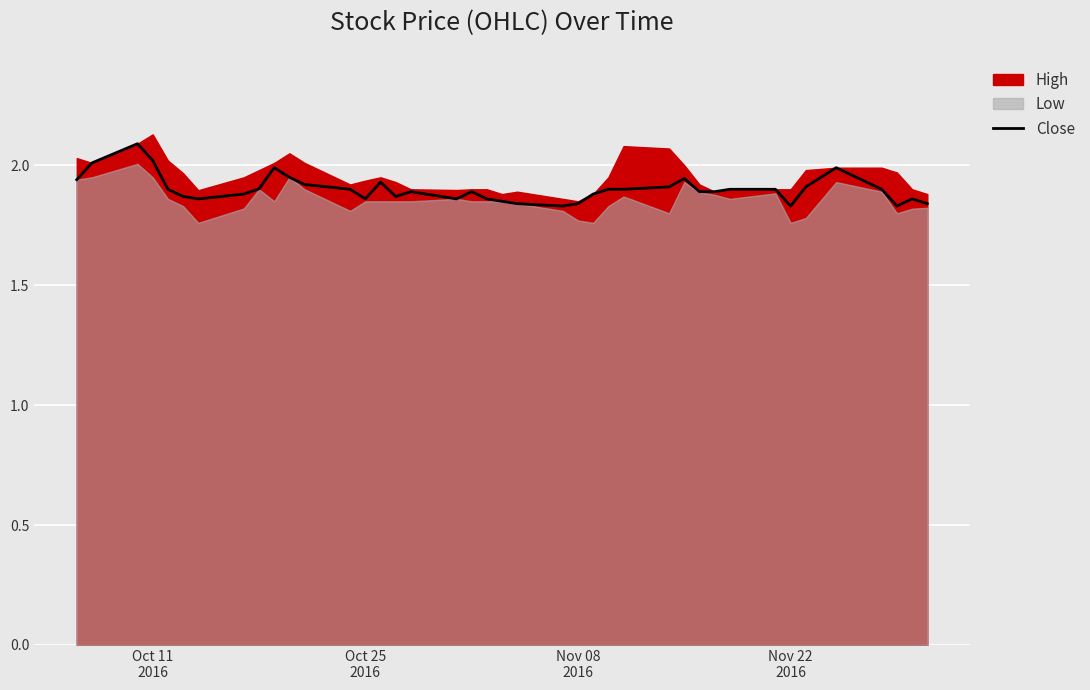

The value at 25 is 0.8. True or false?

False